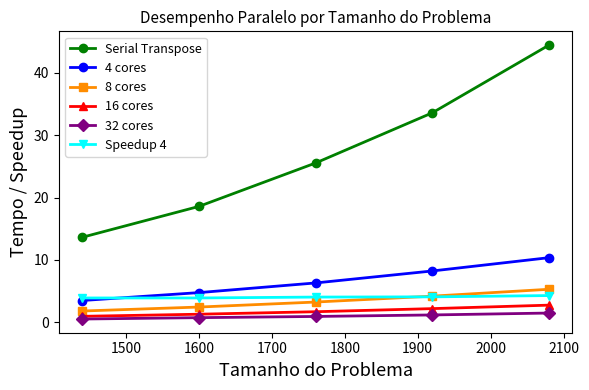

True or false: 4 cores and 32 cores cross at least once.

False